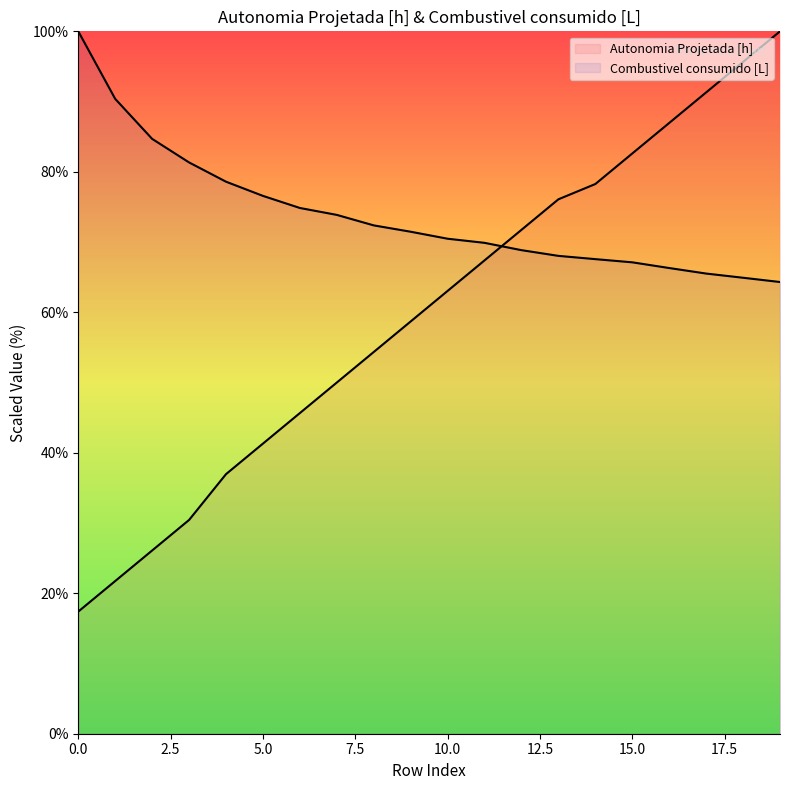

At how many categories does at least one series exceed 69?

20